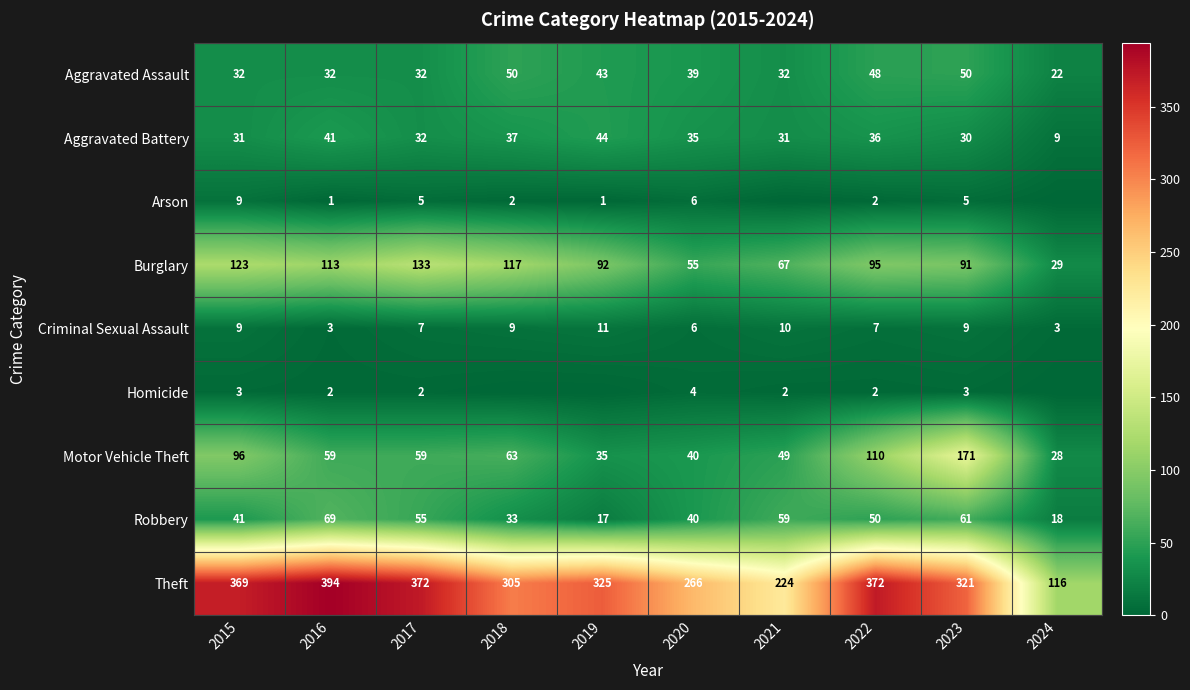

At which label does Aggravated Assault reach its minimum?

2024